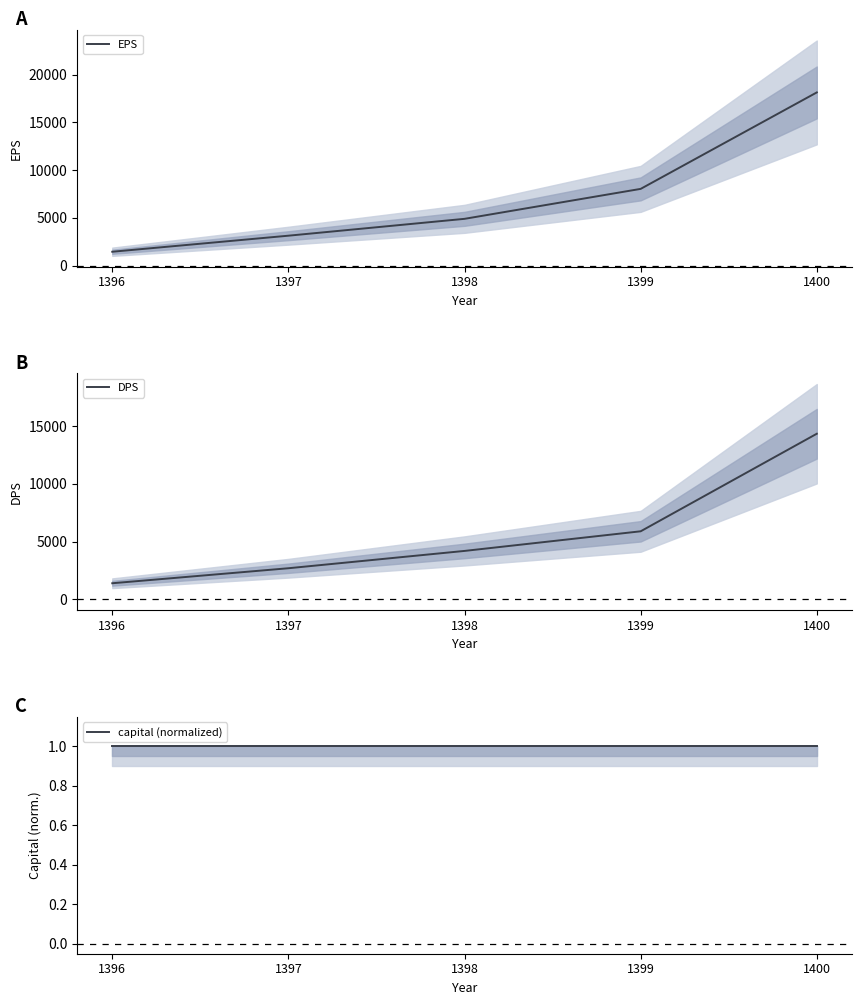

True or false: capital (normalized) and EPS intersect in this chart.

False